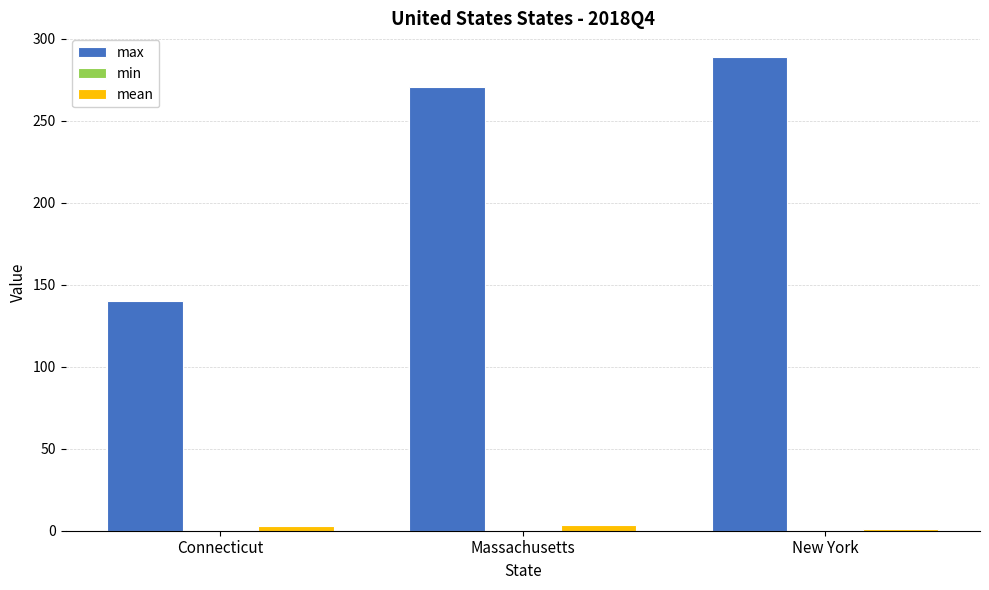

Rank the series at Massachusetts from lowest to highest value.

mean, max